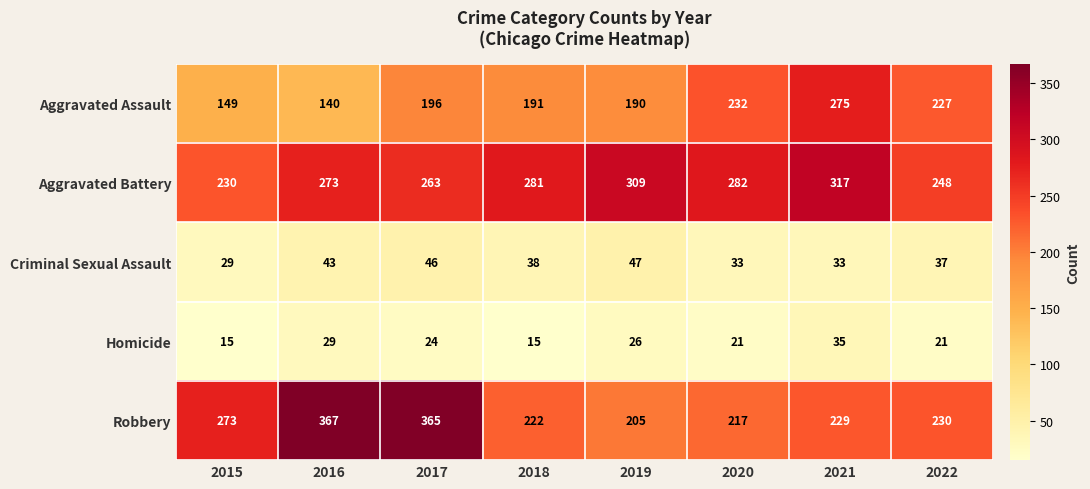

What is the greatest value displayed?

367